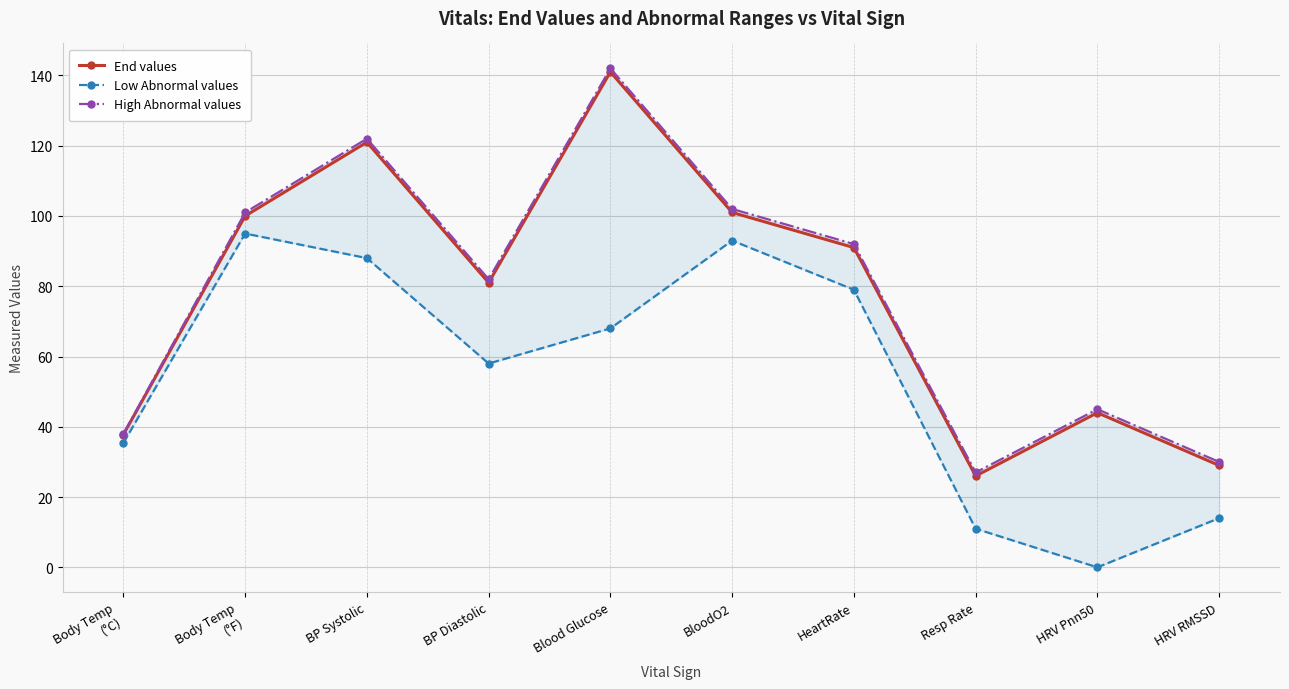

Which series has the largest total across all categories?

High Abnormal values